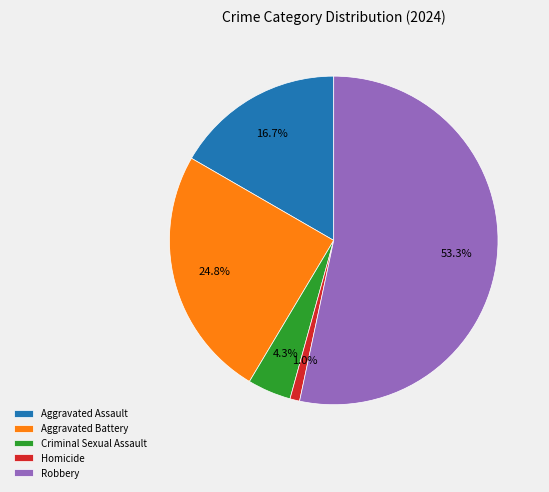

Is it true that Aggravated Battery is 25% of the pie?

True